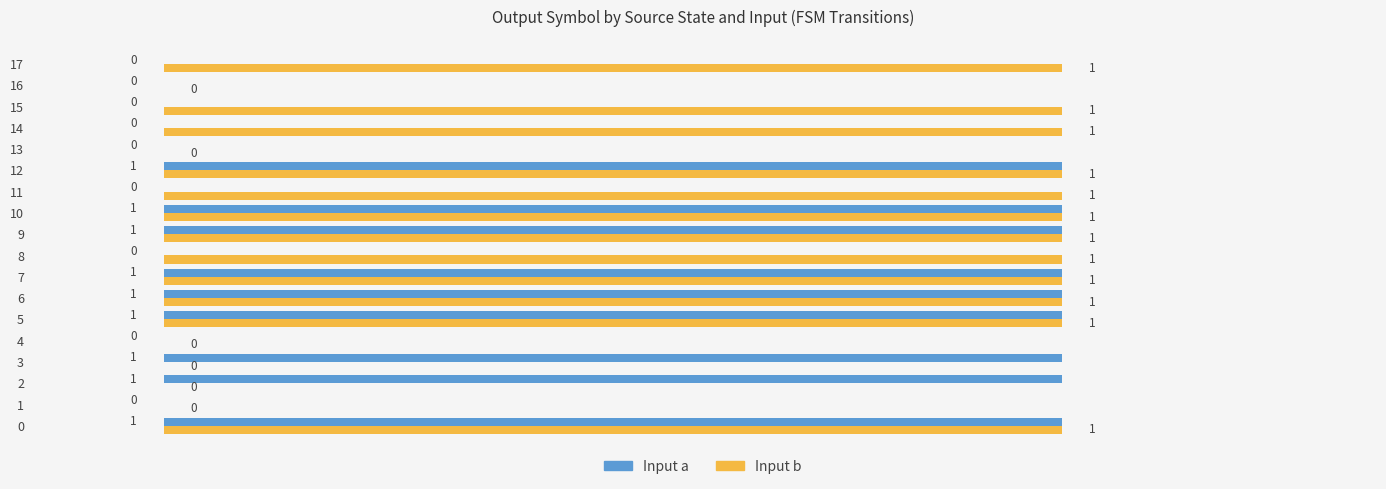

What is the sum of all Input a values?

9